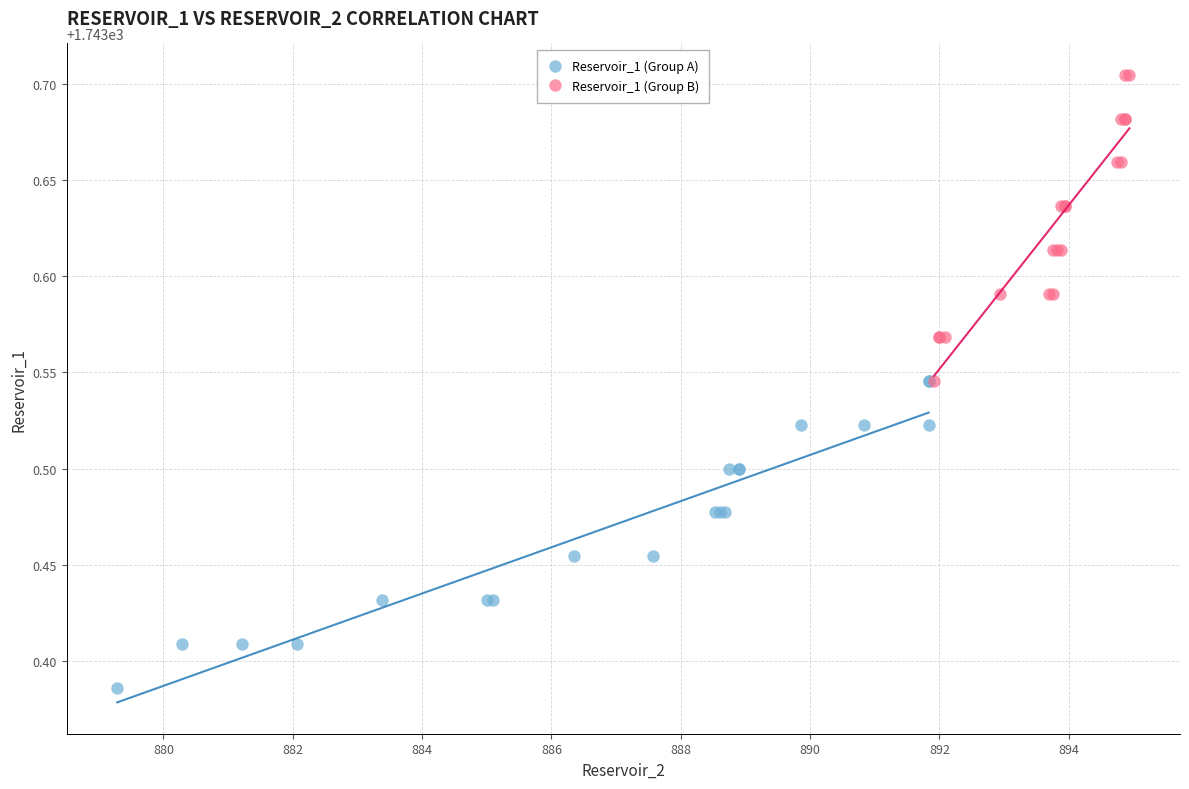

Which series contains the highest Y value?

Reservoir_1 (Group B)